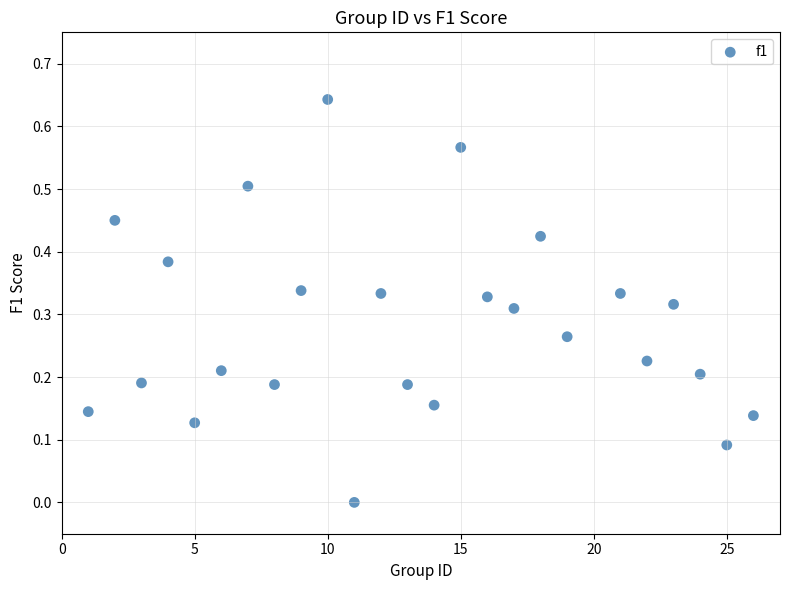

What is the range of X values (max minus min)?

25.0